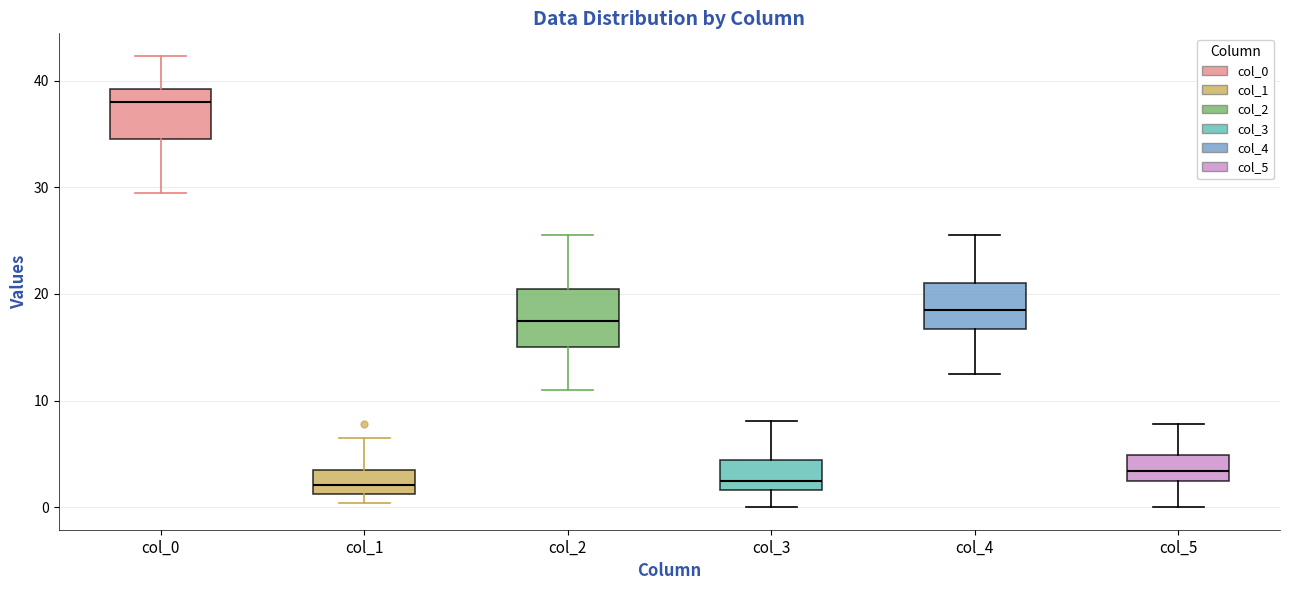

Reading left to right, transcribe this box plot: for each box, give where its median line is, the range the box spans, and where its two whiskers end, as read against the y-axis. The values are not printed on the chart, so give them approximately, as read against the axis.

col_0: median 38, box 35 to 39, whiskers 30 to 42
col_1: median 2, box 1 to 3, whiskers 0 to 7
col_2: median 18, box 15 to 21, whiskers 11 to 26
col_3: median 2 (just above the box's lower edge), box 2 to 4, whiskers 0 to 8
col_4: median 19, box 17 to 21, whiskers 13 to 26
col_5: median 3, box 2 to 5, whiskers 0 to 8